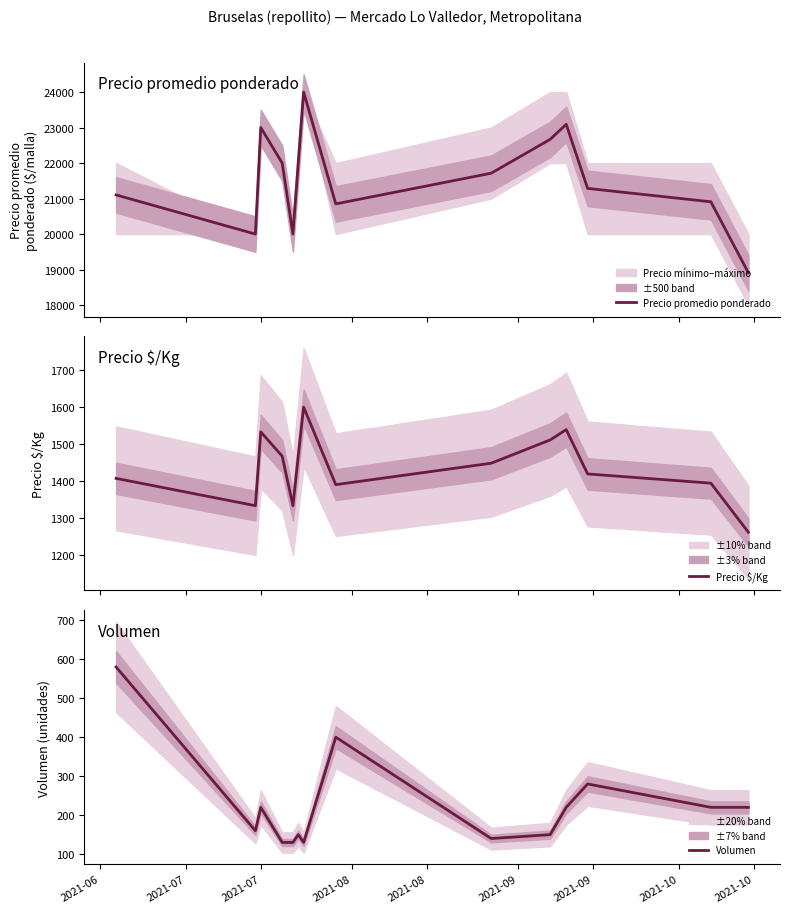

What is the lowest value of the Precio promedio ponderado series?

18909